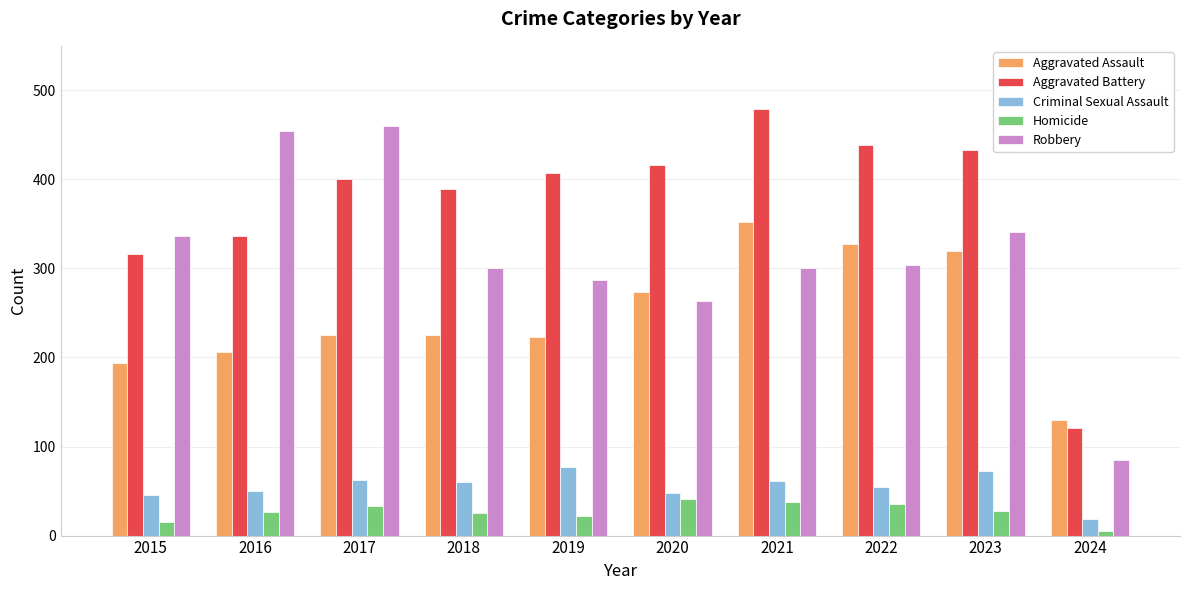

What is the sum of the Criminal Sexual Assault values at 2024 and 2021?

80